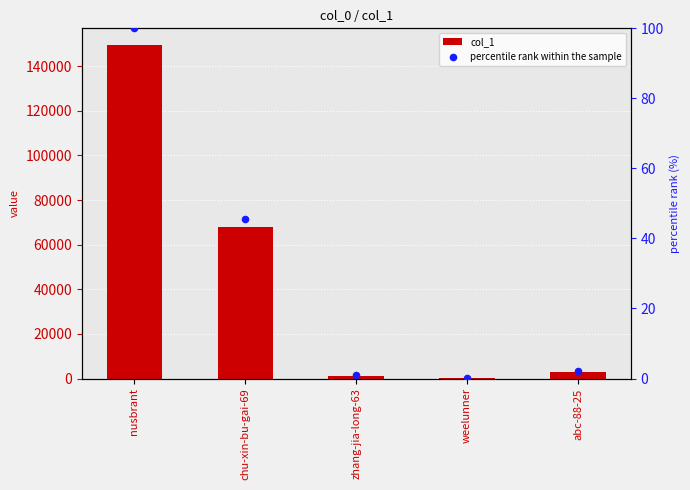

What is the total value across all series at zhang-jia-long-63?

1302.9